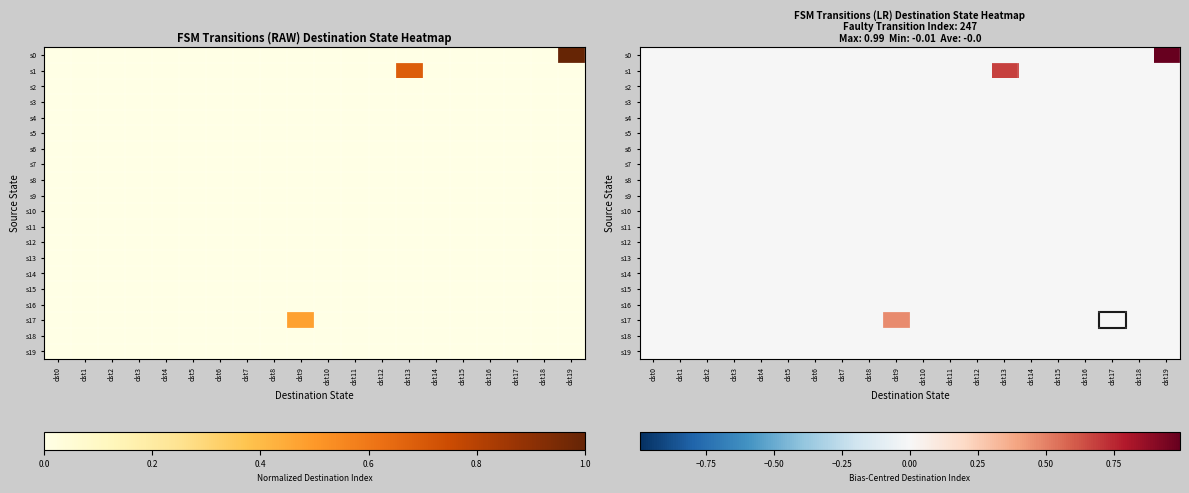

What is the sum of all s9 values?

-0.1